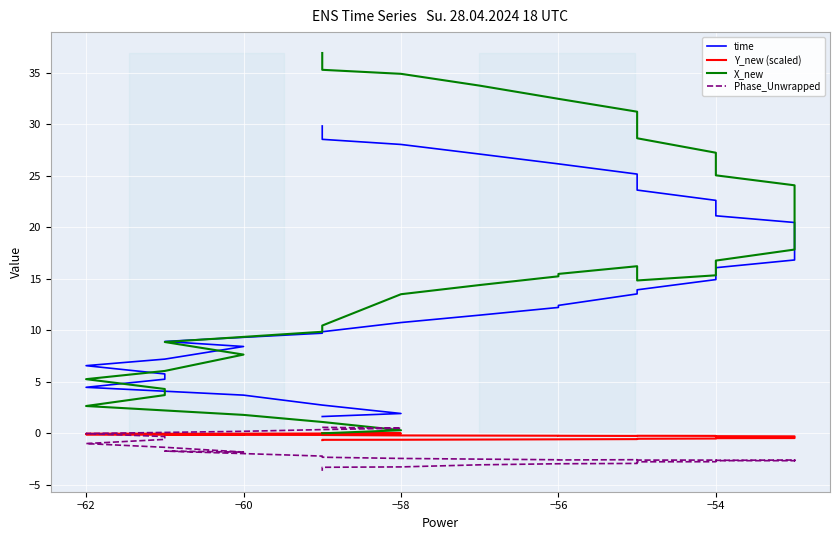

Rank the series by their maximum value, from highest to lowest.

X_new, time, Phase_Unwrapped, Y_new (scaled)